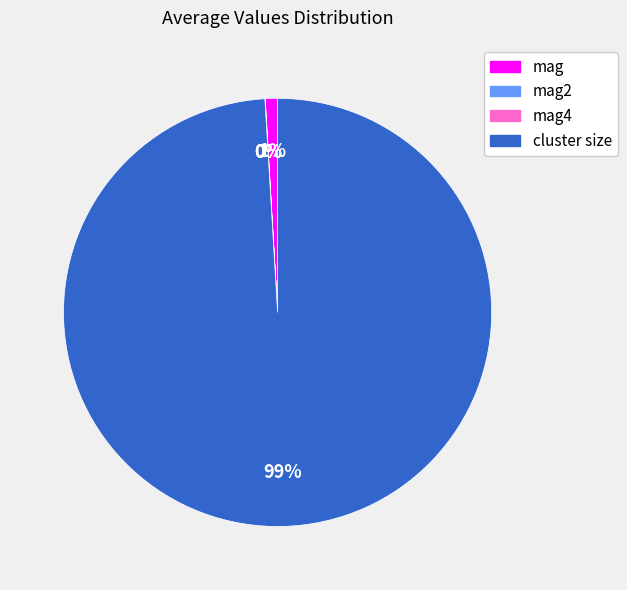

To the nearest percent, what is the difference between the largest and smallest slice percentages?

99%